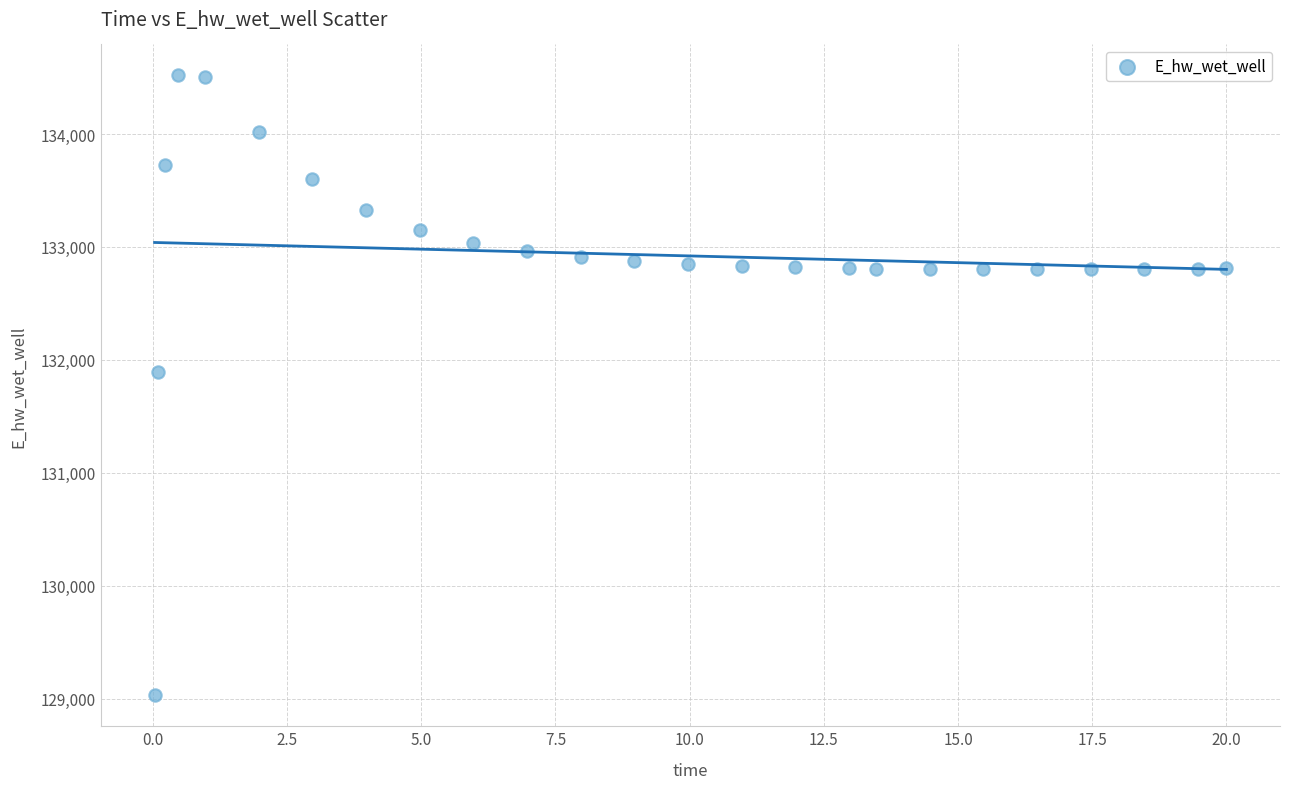

What is the range of Y values (max minus min)?

5489.3